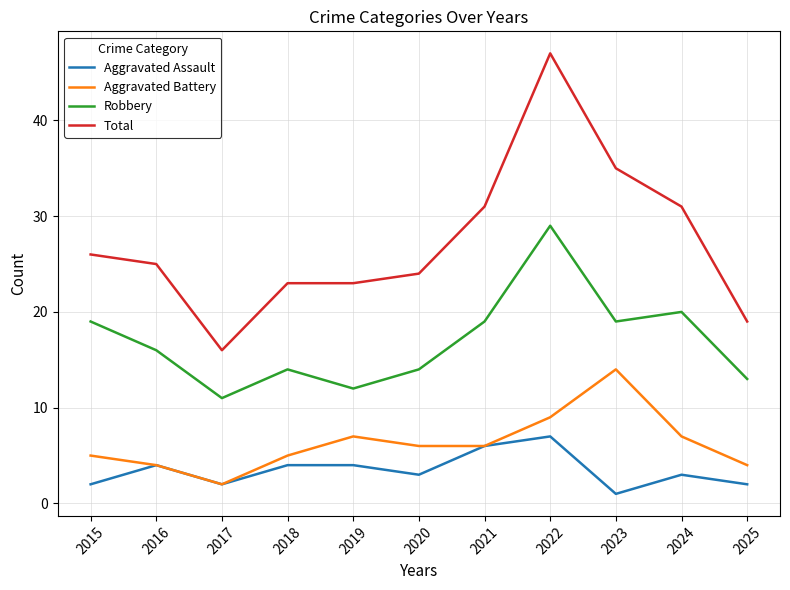

Is the value of Total at 2016 greater than the value of Aggravated Battery at 2021?

Yes